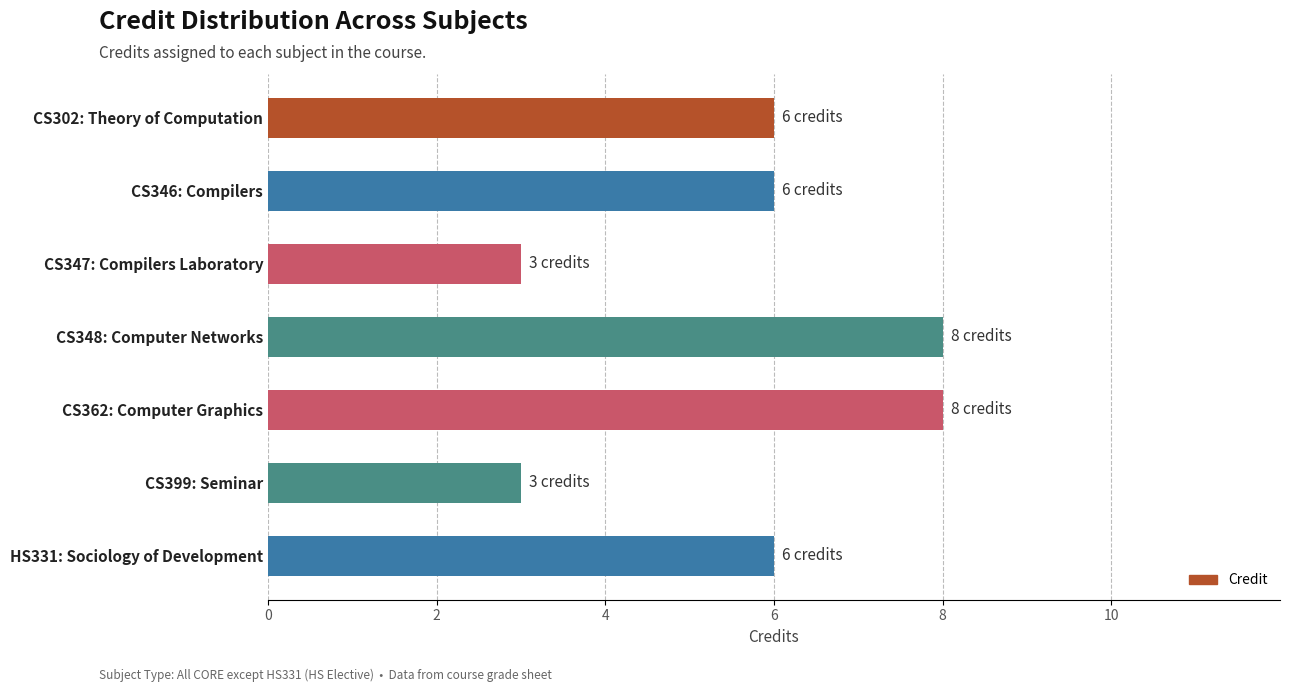

What is the ratio of the value at HS331: Sociology of Development to the value at CS399: Seminar?

2.0